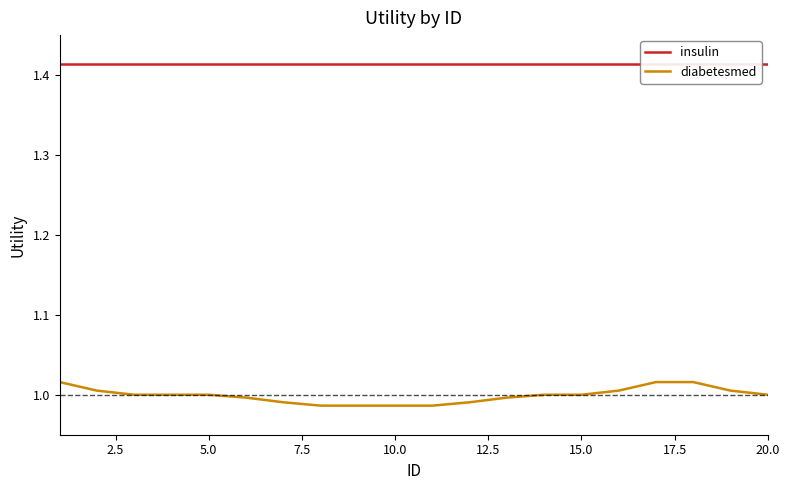

Reading left to right, extract all data points from this chart.

insulin: 1.4	1.4	1.4	1.4	1.4	1.4	1.4	1.4	1.4	1.4	1.4	1.4	1.4	1.4	1.4	1.4	1.4	1.4	1.4	1.4
diabetesmed: 1.0	1.0	1.0	1.0	1.0	1.0	1.0	1.0	1.0	1.0	1.0	1.0	1.0	1.0	1.0	1.0	1.0	1.0	1.0	1.0